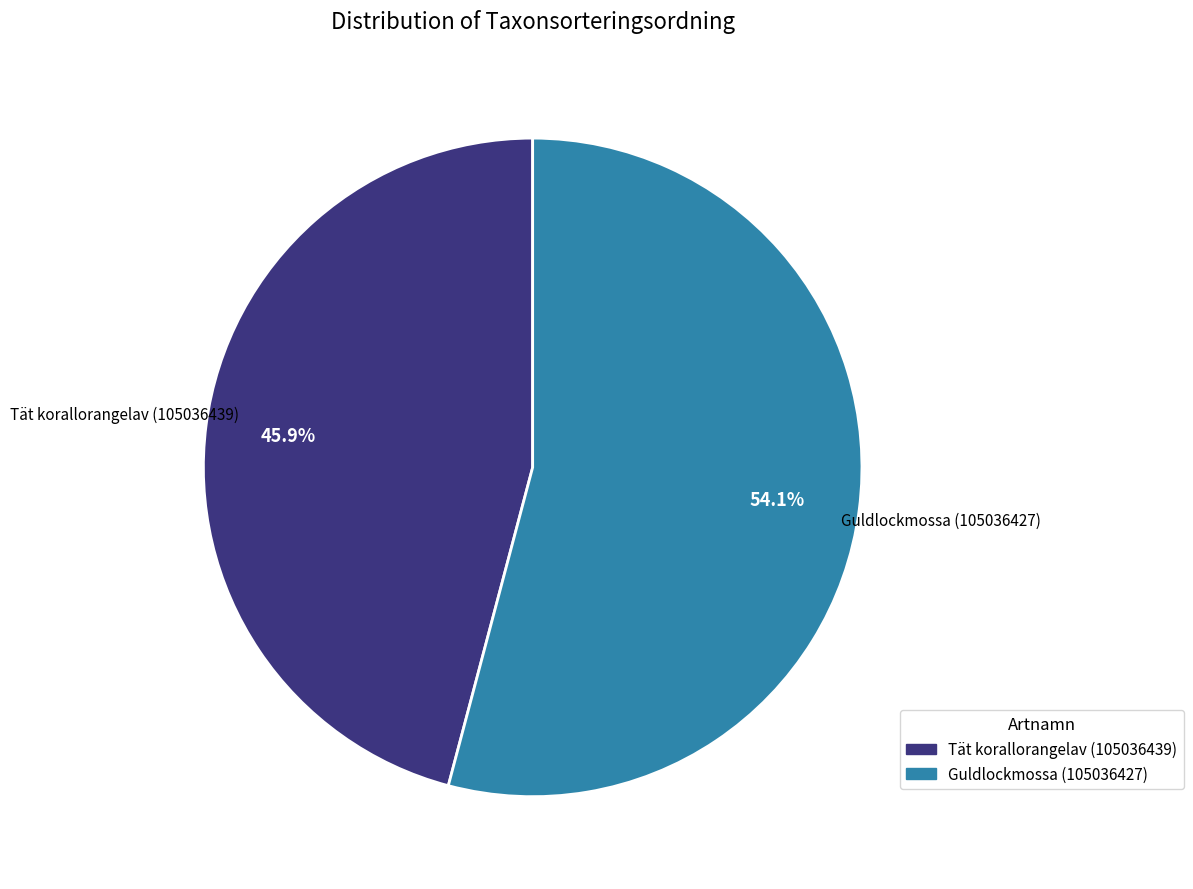

To the nearest percent, what portion does Guldlockmossa (105036427) represent?

54%